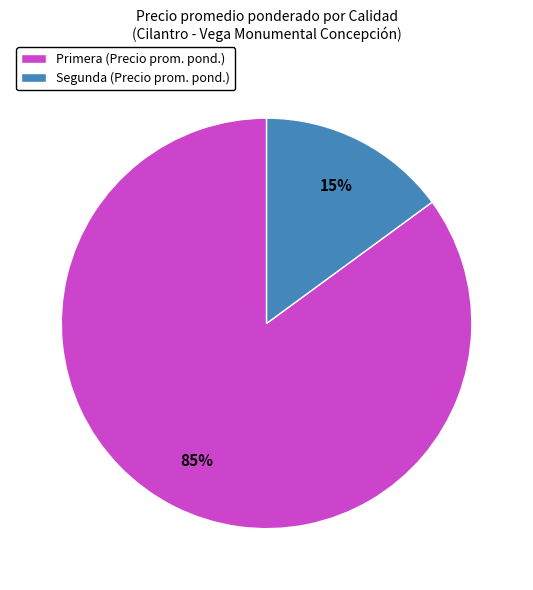

Which slice is the largest?

Primera